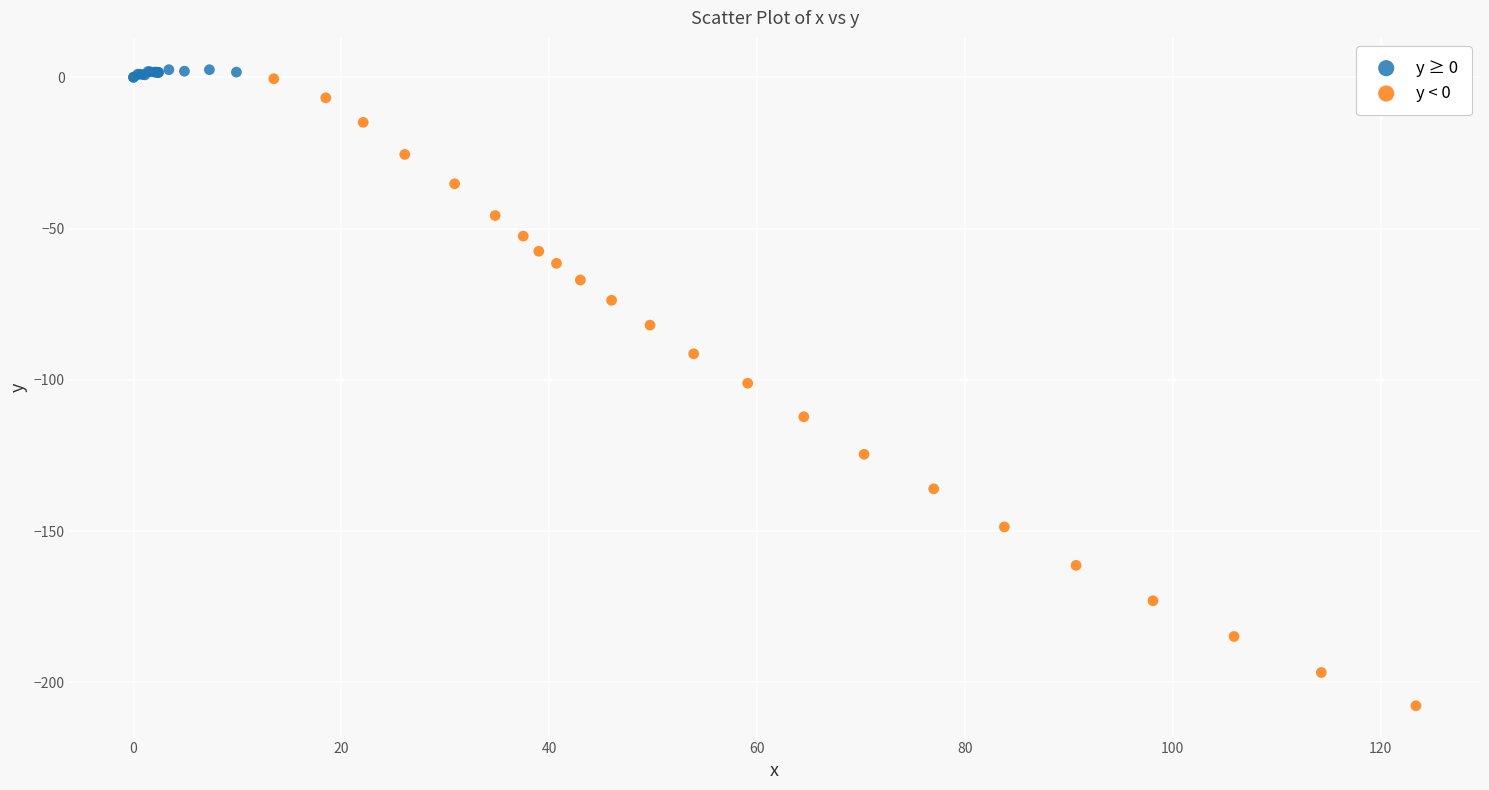

Which series reaches the maximum Y coordinate?

y ≥ 0